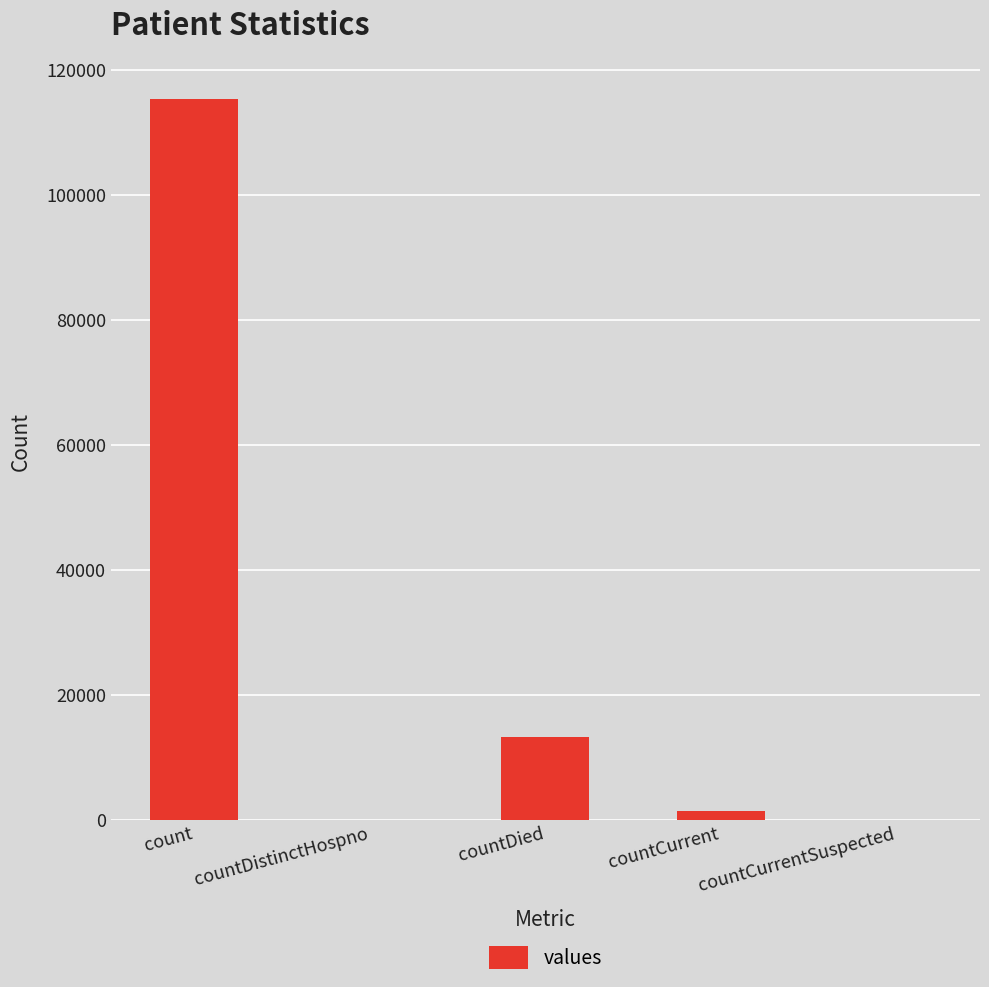

Which label corresponds to the largest value in the chart?

count